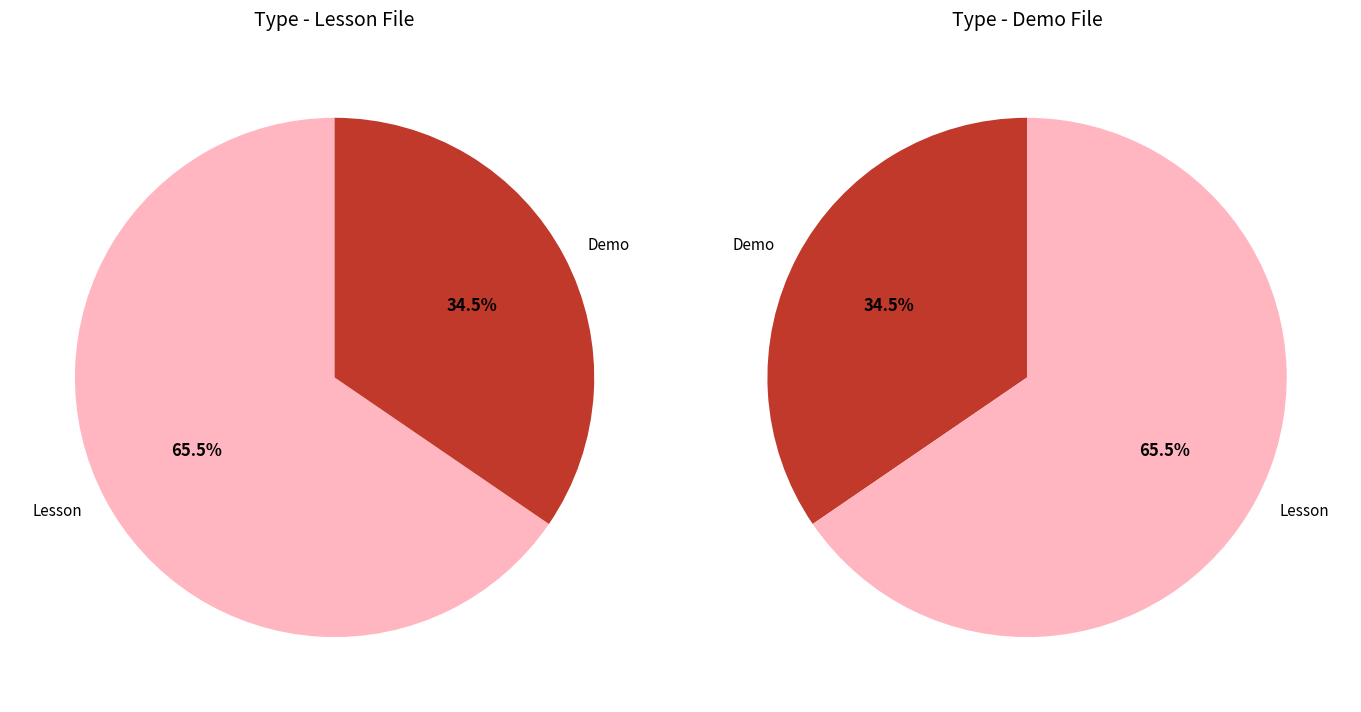

How much of the chart is everything except Demo?

65.5%